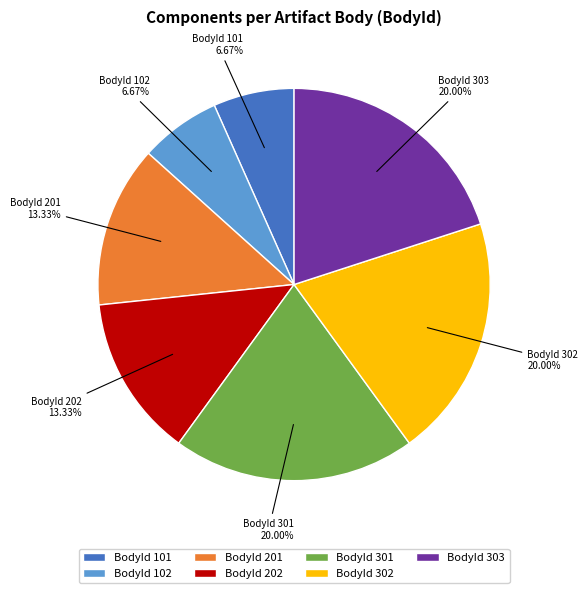

Does any single category account for the majority?

No